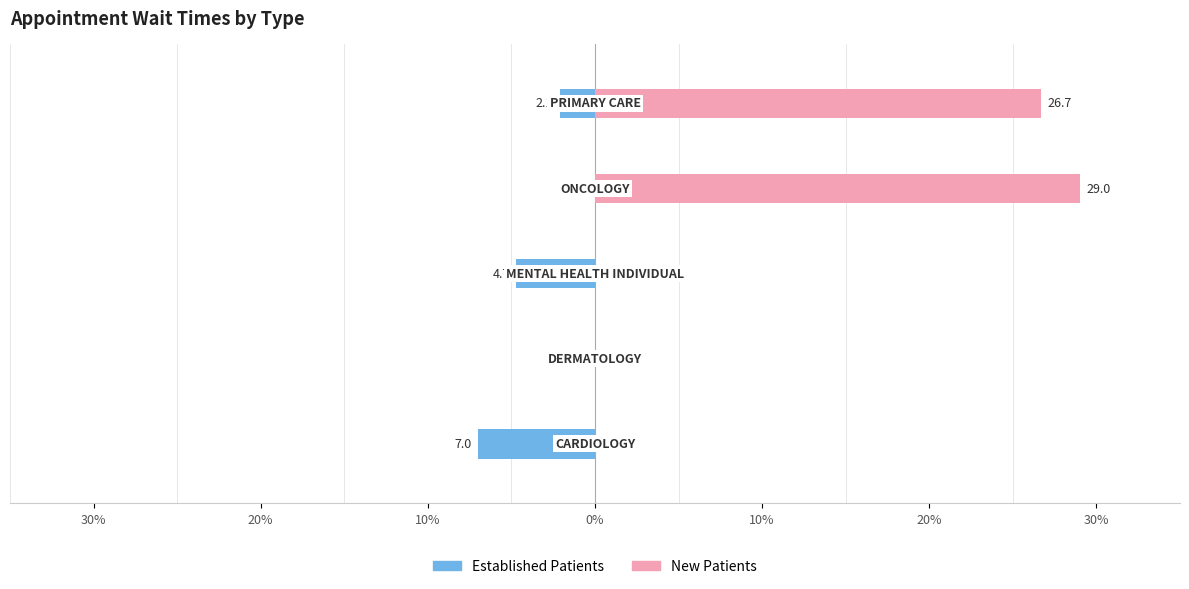

What is the sum of all EstablishedPatients values?

-13.8